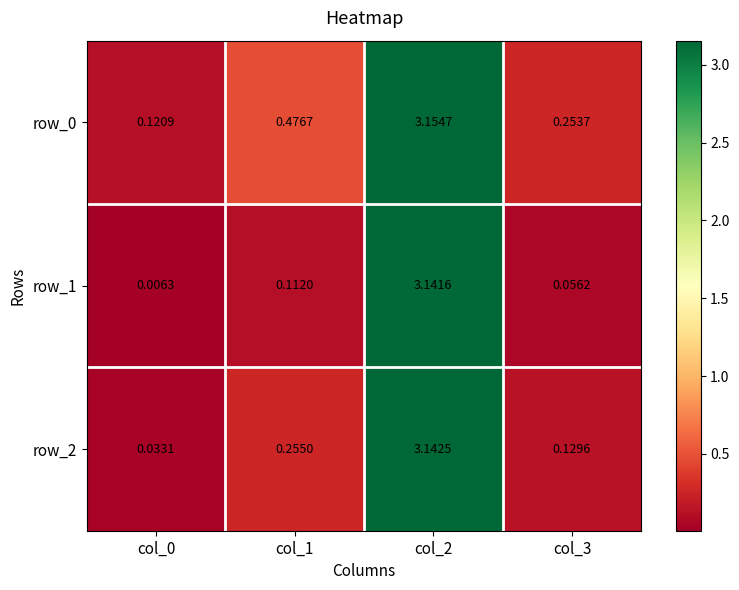

Is the value of row_0 at col_3 greater than the value of row_1 at col_2?

No